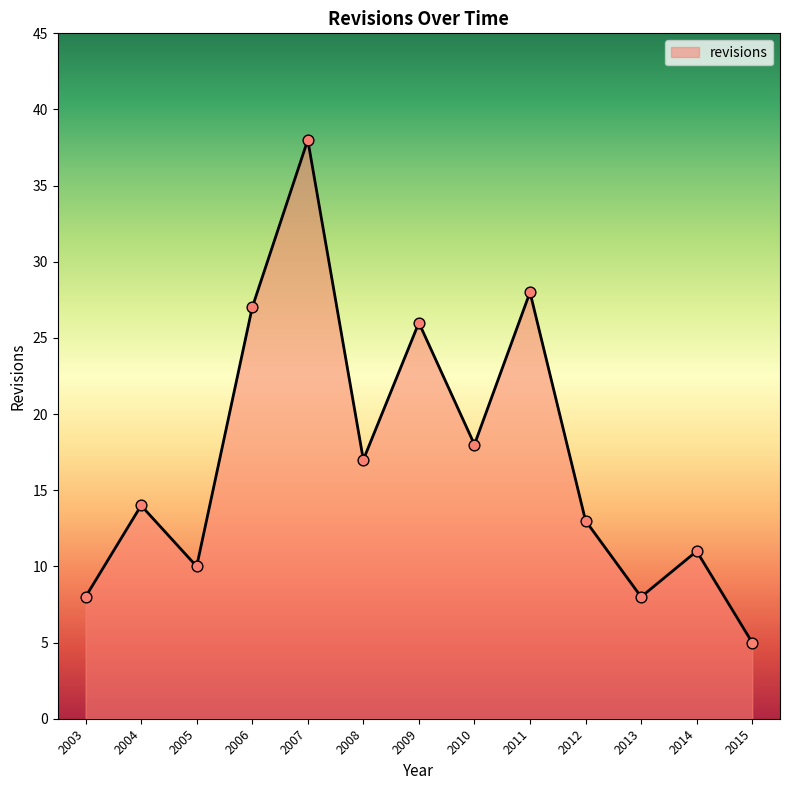

What is the change in value from 2007 to 2010?

-20